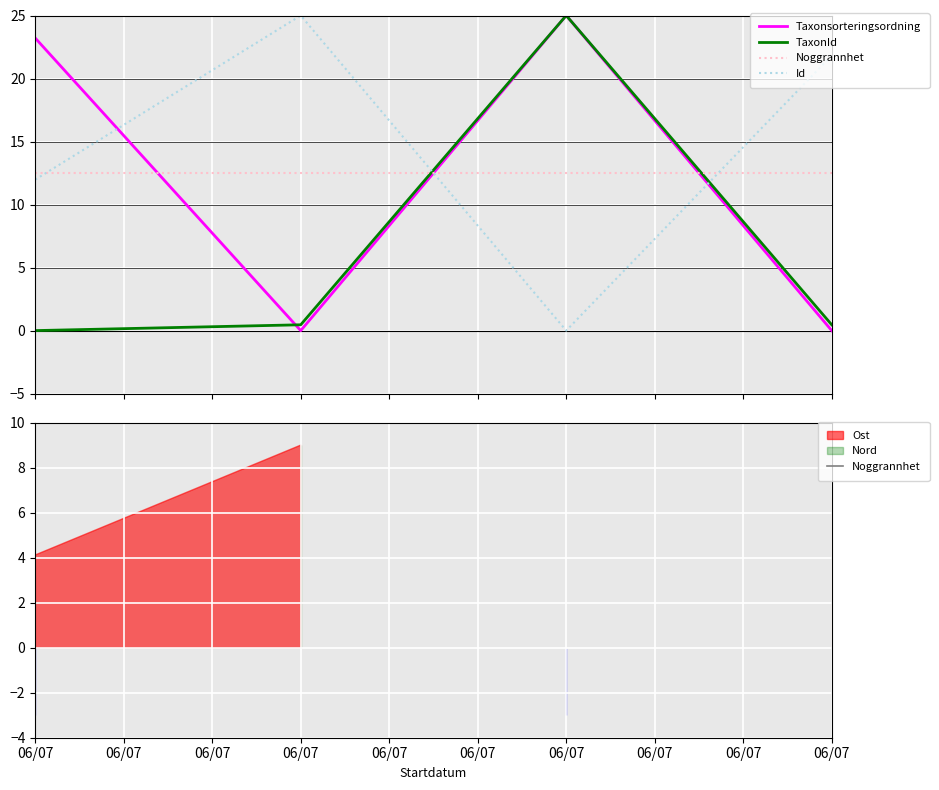

Is it true that TaxonId equals 0.6 at 06/07?

False